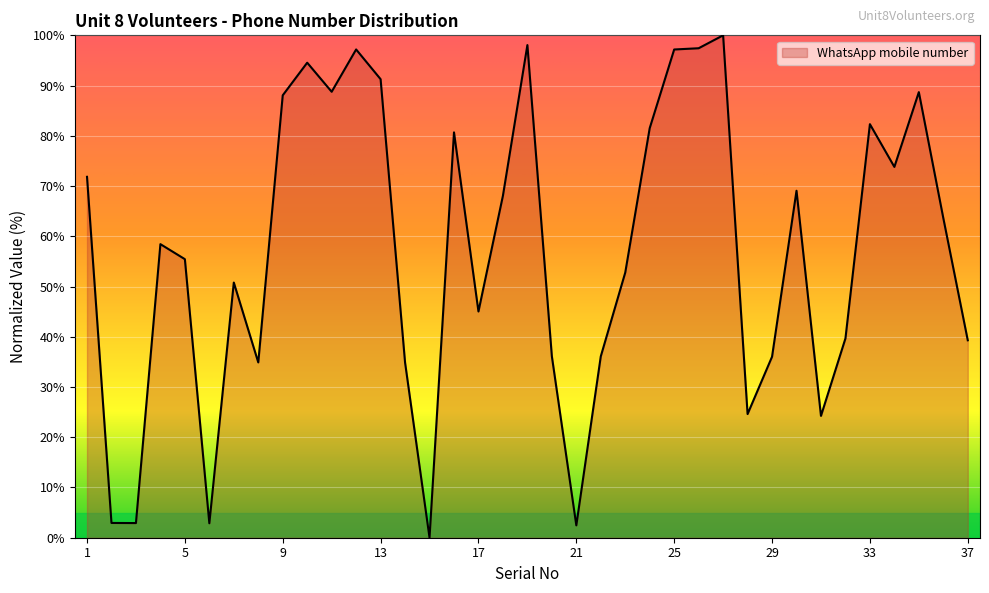

What is the maximum value shown in the chart?

100.0